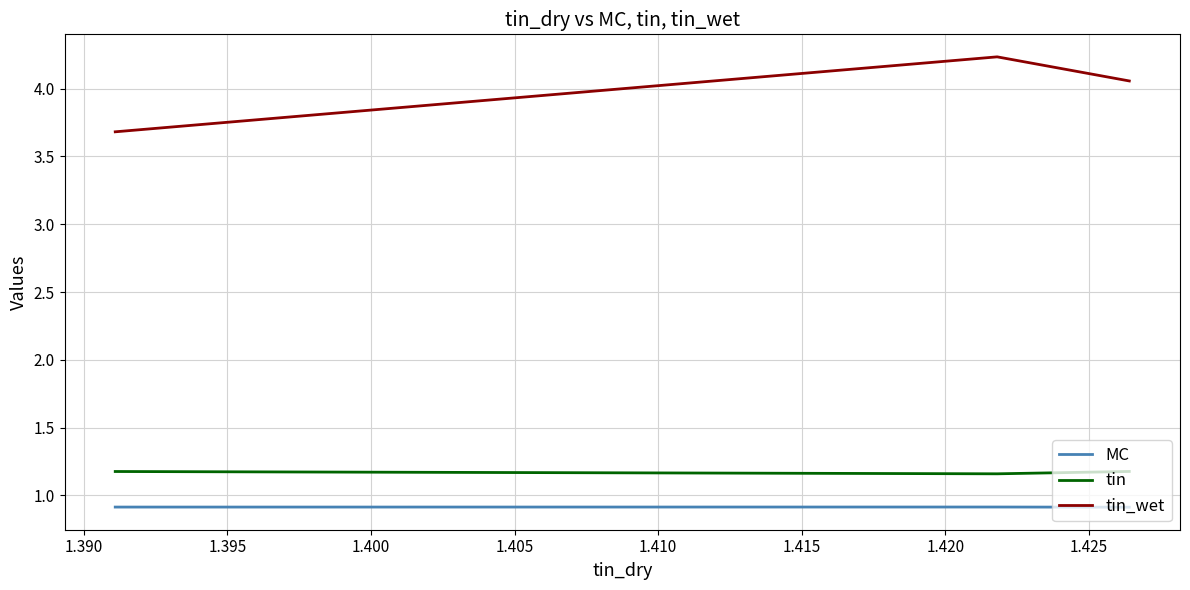

Rank the series by their maximum value, from lowest to highest.

MC, tin, tin_wet